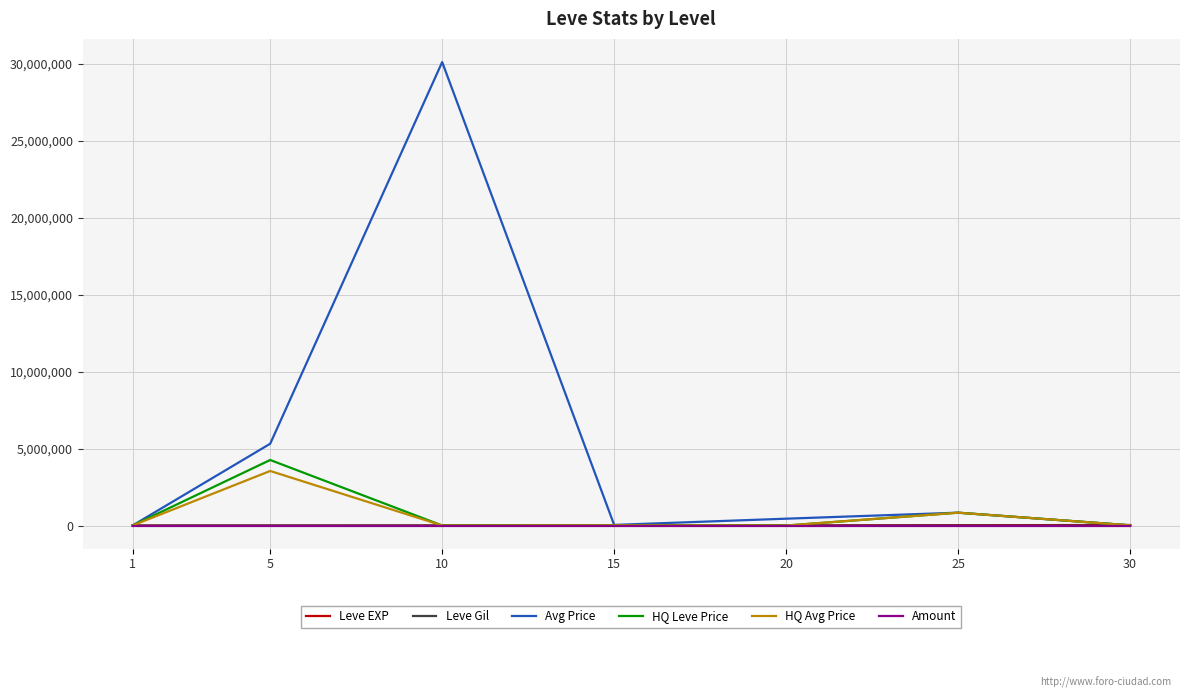

What is the sum of the HQ Avg Price values at 1 and 25?

842854.2